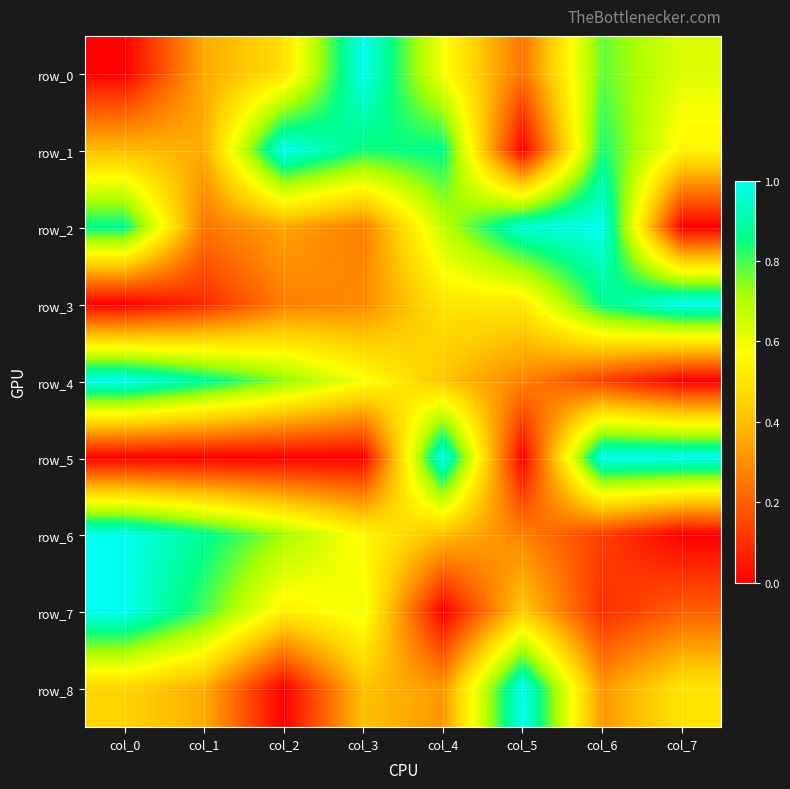

What value does the row_2 series have at col_3?

0.3